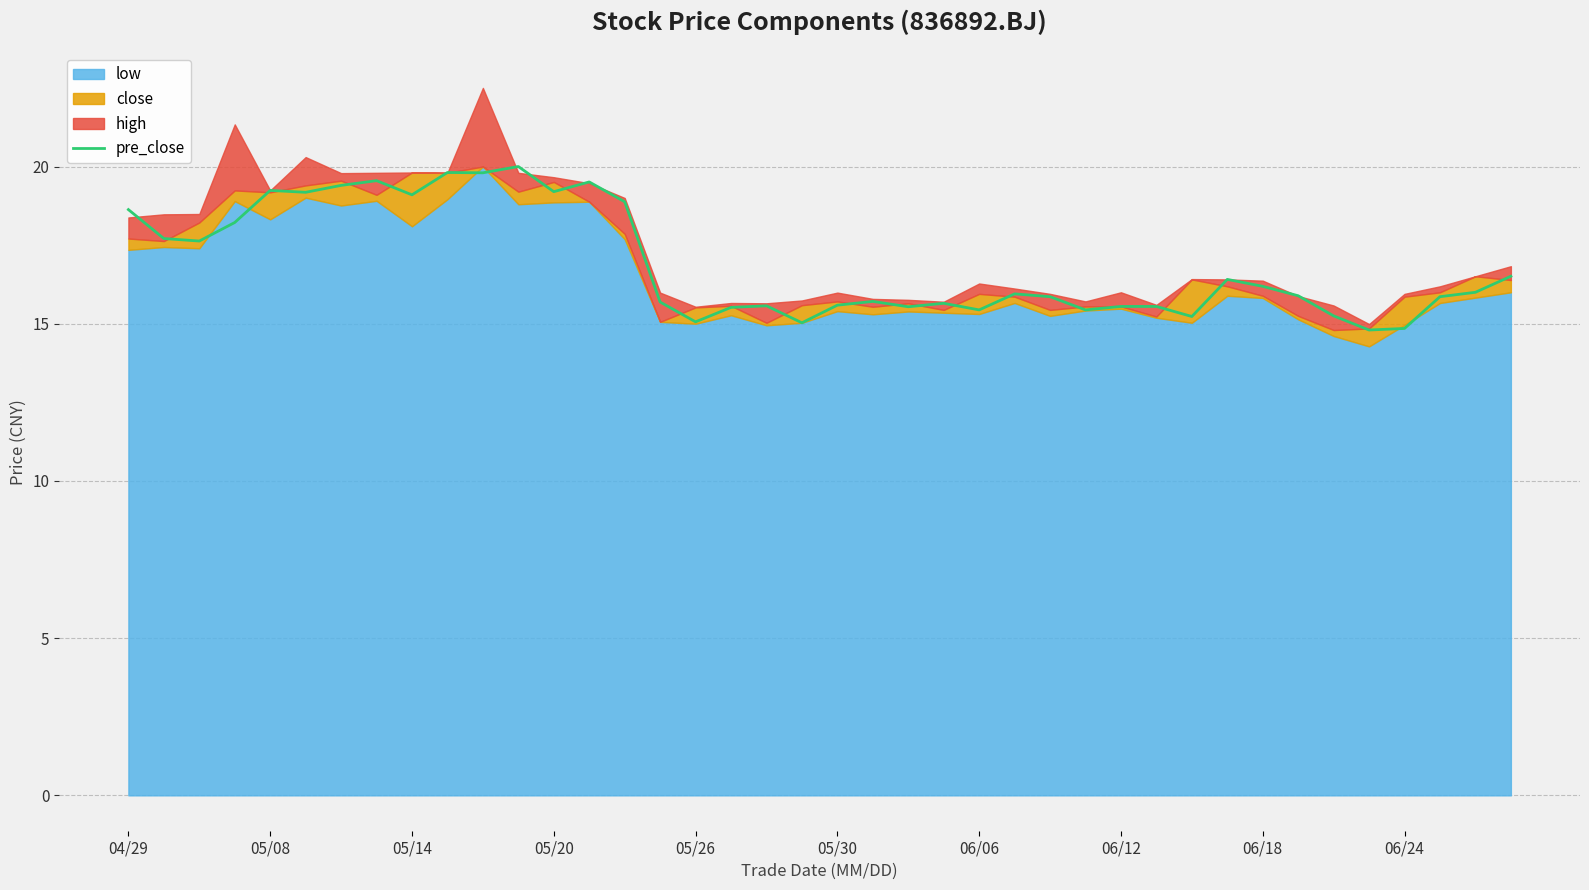

What is the lowest value of the pre_close series?

14.8